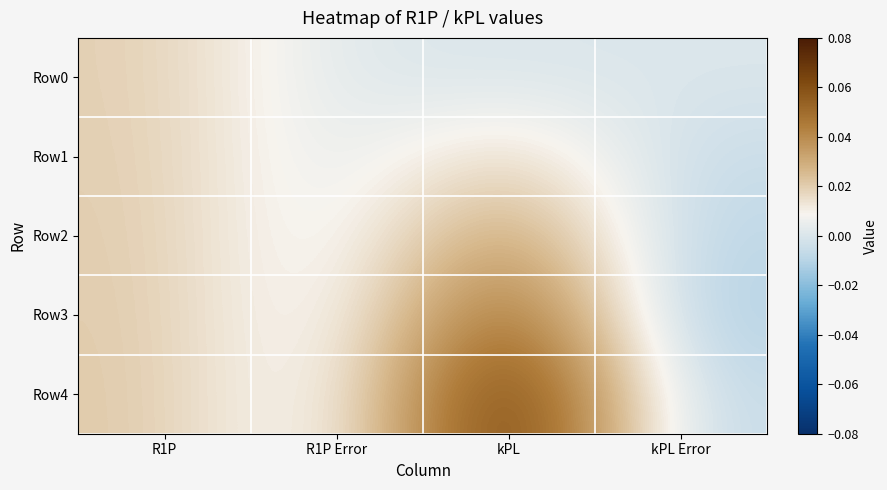

Reading left to right, extract all data points from this chart.

Row0: R1P=0.0	R1P Error=0.0	kPL=0.0	kPL Error=0.0
Row1: R1P=0.0	R1P Error=0.0	kPL=0.0	kPL Error=-0.0
Row2: R1P=0.0	R1P Error=0.0	kPL=0.0	kPL Error=-0.0
Row3: R1P=0.0	R1P Error=-0.0	kPL=0.1	kPL Error=-0.0
Row4: R1P=0.0	R1P Error=-0.0	kPL=0.1	kPL Error=-0.0